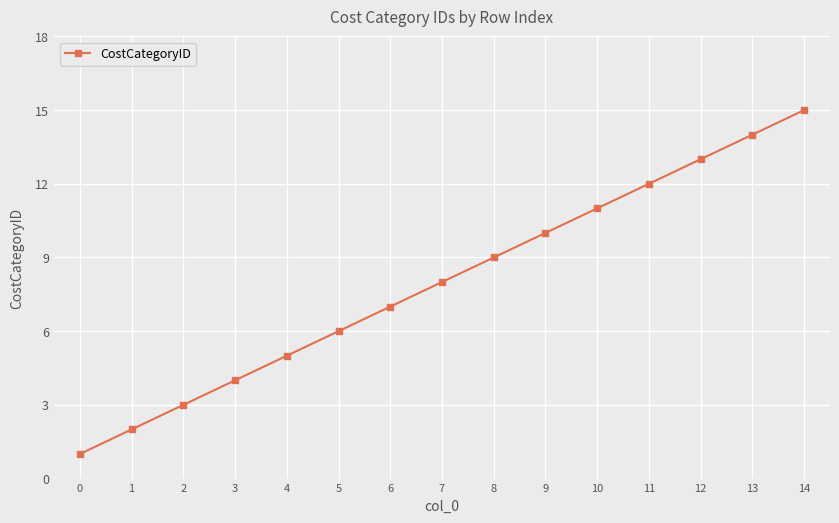

List the labels in order of value, smallest first.

0, 1, 2, 3, 4, 5, 6, 7, 8, 9, 10, 11, 12, 13, 14